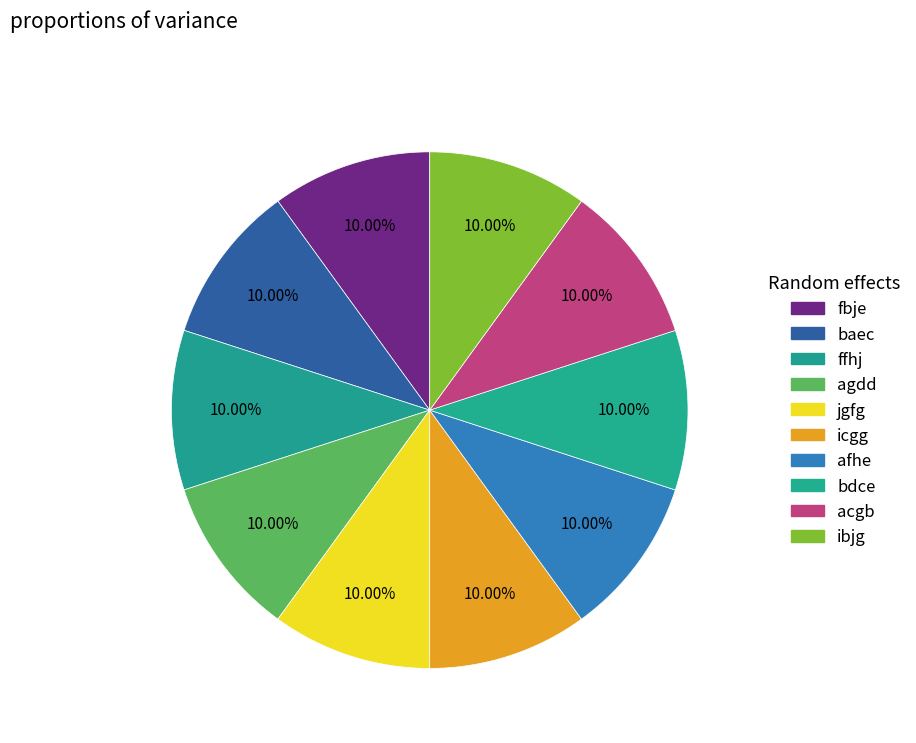

How many slices are in this pie chart?

10